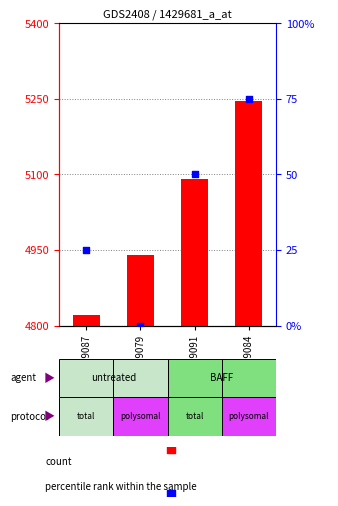

What are all the series names shown in the legend?

count, percentile rank within the sample